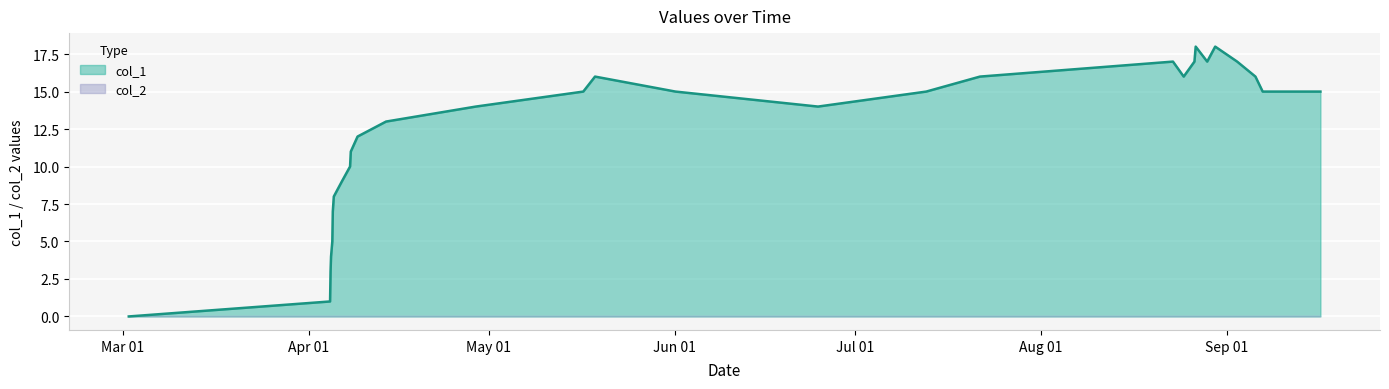

Reading left to right, extract all data points from this chart.

1456873262=0	1459772257=1	1459779447=3	1459786473=4	1459804646=5	1459811837=7	1459826244=8	1459941436=9	1460060257=10	1460071056=11	1460168247=12	1460578636=13	1461871043=14	1463419078=15	1463588293=16	1464747467=15	1466799528=14	1468358326=15	1469132352=16	1471911787=17	1472066327=16	1472221117=17	1472239117=18	1472404722=17	1472519964=18	1472835950=17	1473099582=16	1473203952=15	1474035465=15